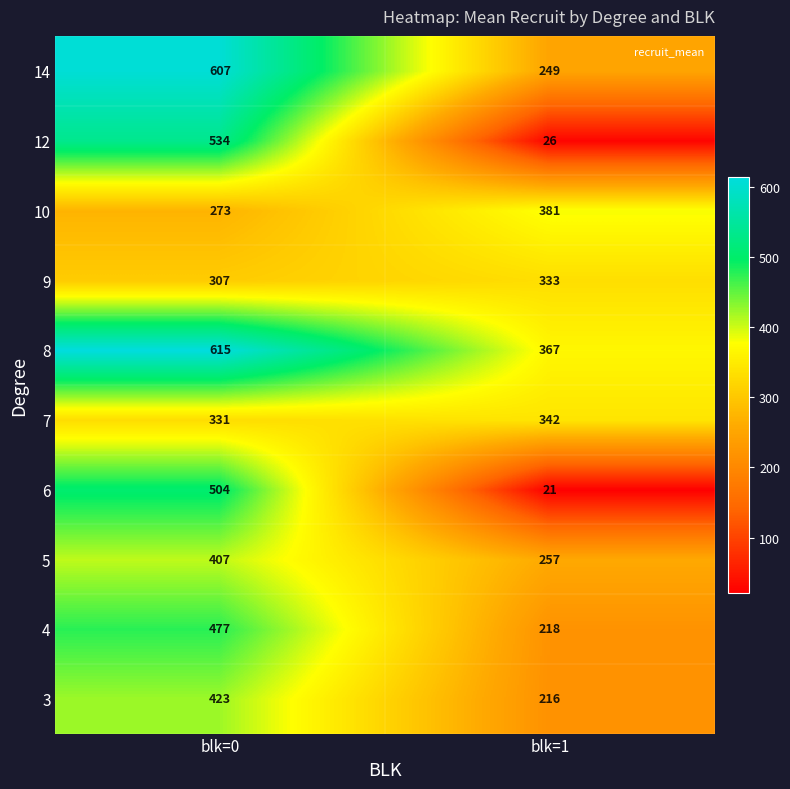

Reading right to left, extract all data points from this chart.

14: 249	607
12: 26	534
10: 381	273
9: 333	307
8: 367	615
7: 342	331
6: 21	504
5: 257	407
4: 218	477
3: 216	423